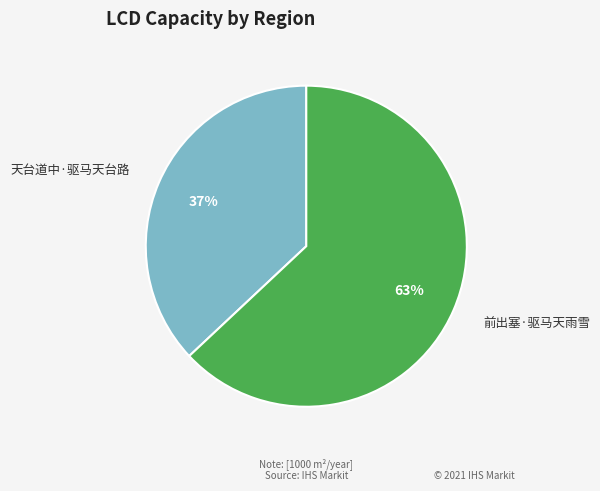

To the nearest percent, what is the difference between the 天台道中·驱马天台路 and 前出塞·驱马天雨雪 slice percentages?

26%